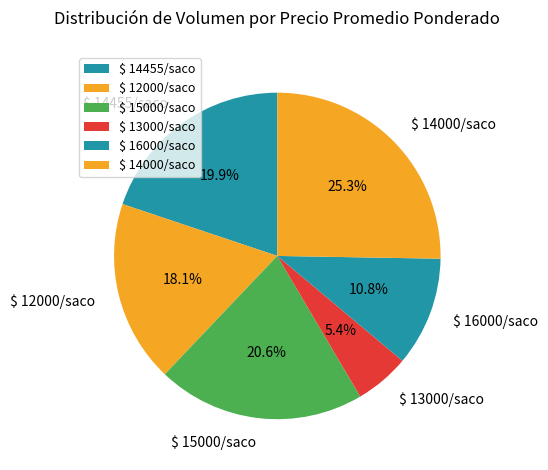

What is the largest slice in the pie chart?

$ 14000/saco